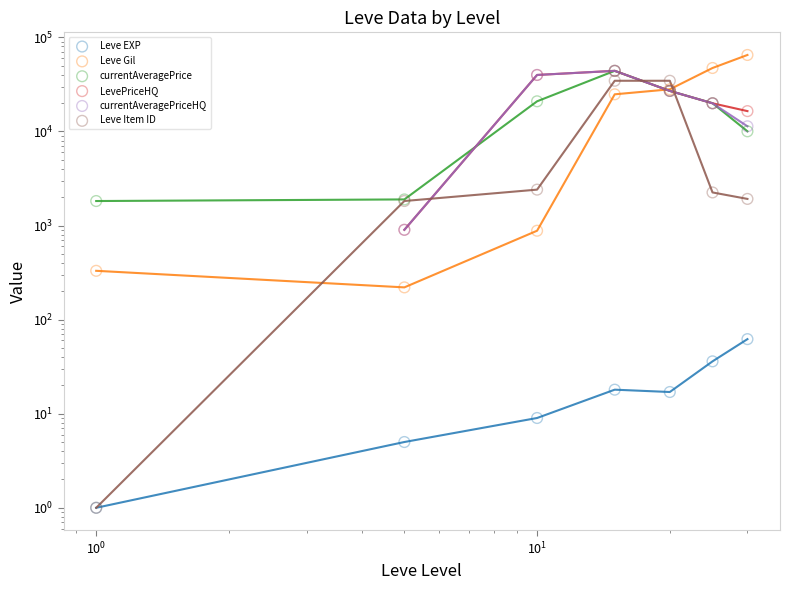

At how many categories does at least one series exceed 60838?

1